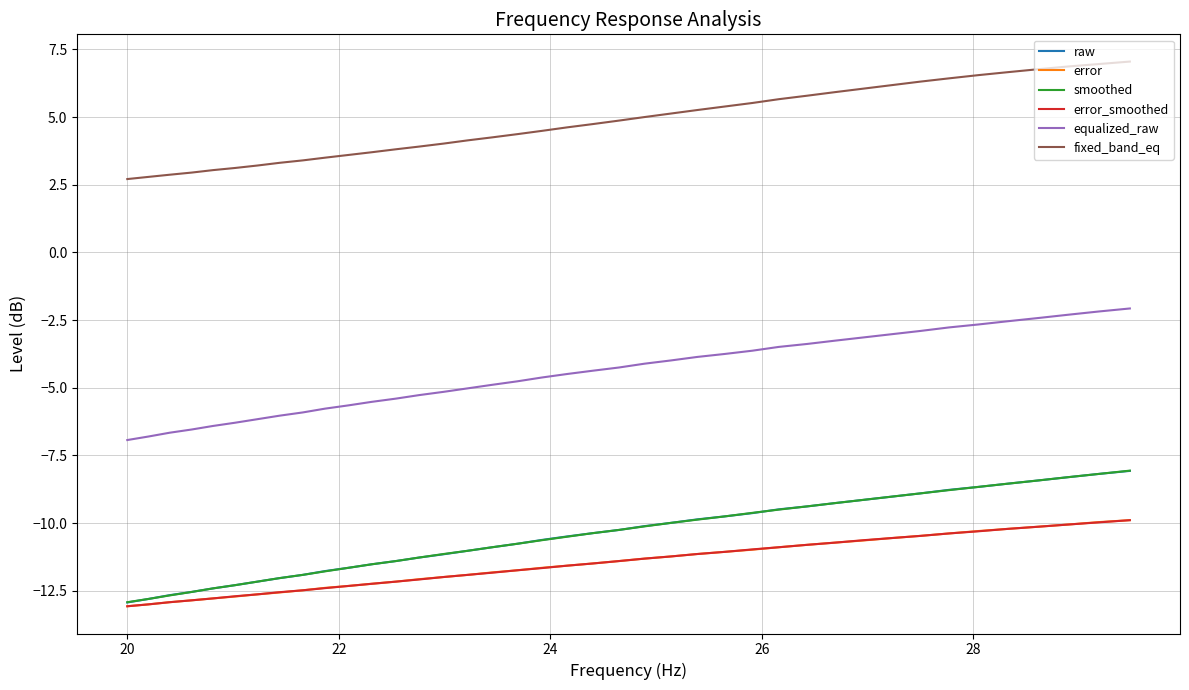

What is the highest value of the smoothed series?

-8.1